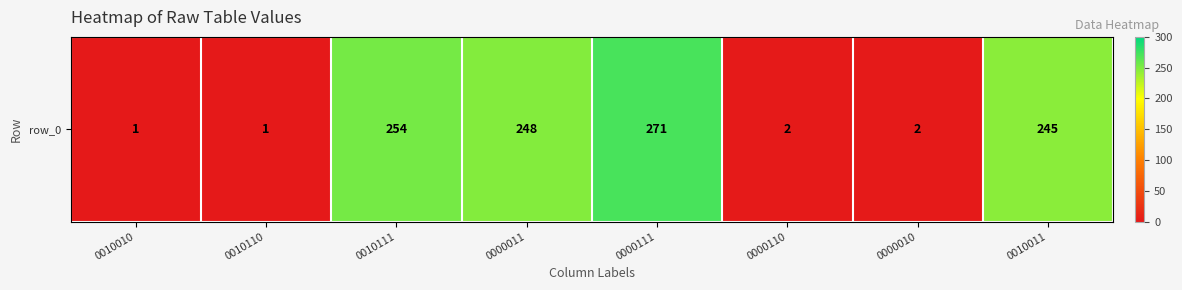

Count the number of values greater than 245.

3